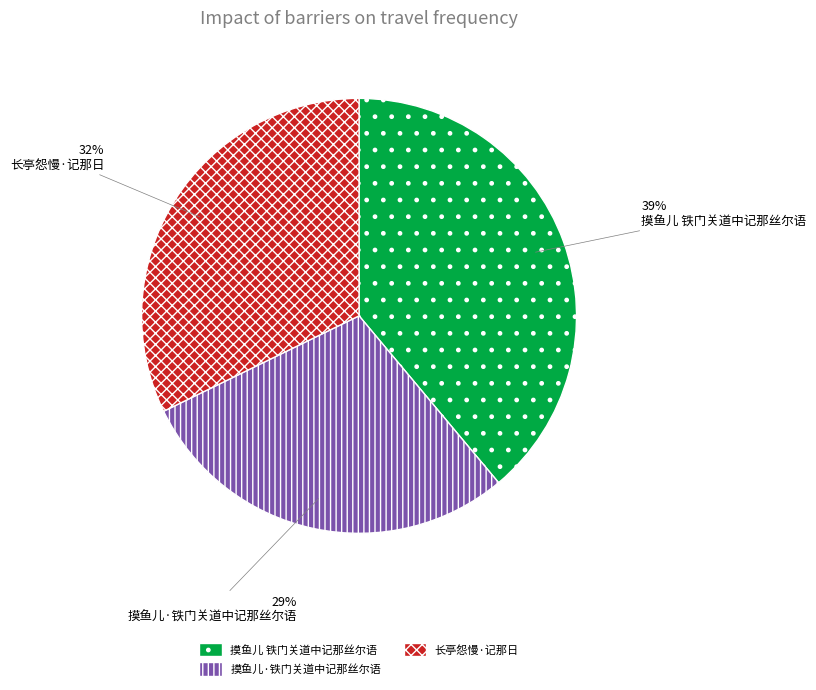

To the nearest percent, what is the combined percentage of 摸鱼儿·铁门关道中记那丝尔语 and 长亭怨慢·记那日?

61%